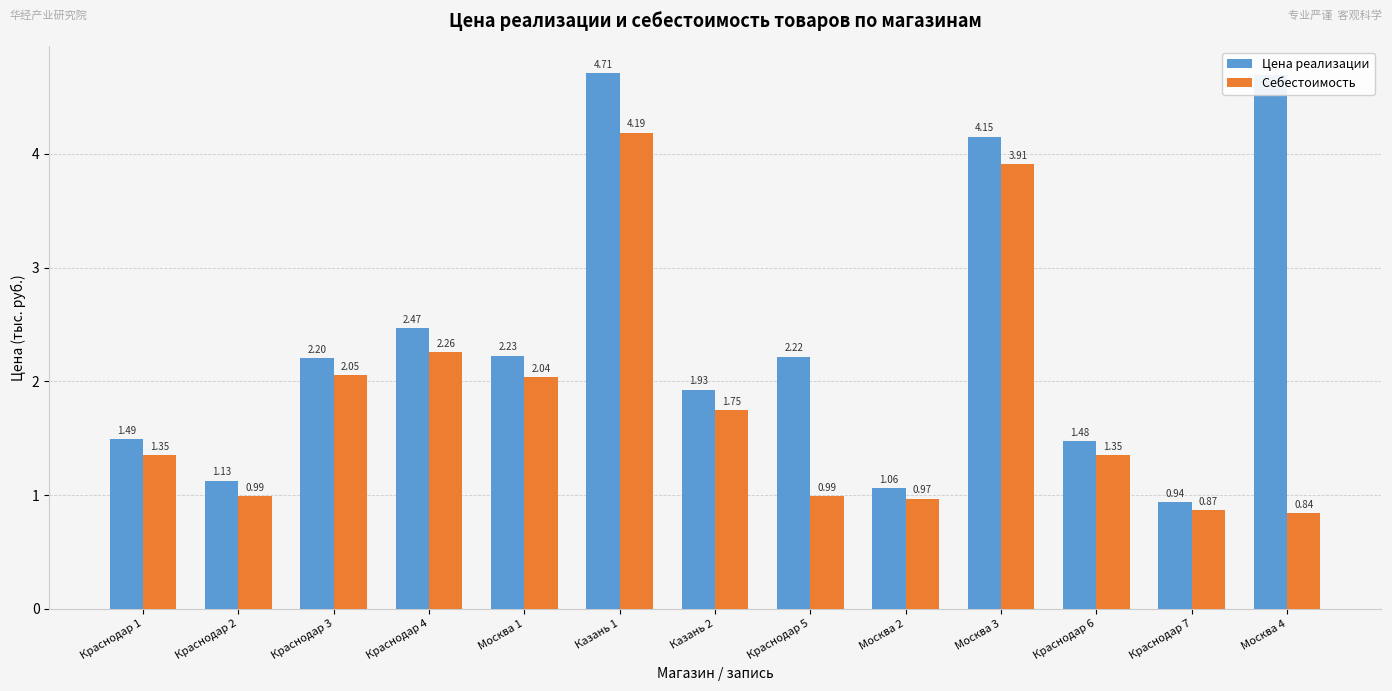

What is the total value across all series at Казань 2?

3.7